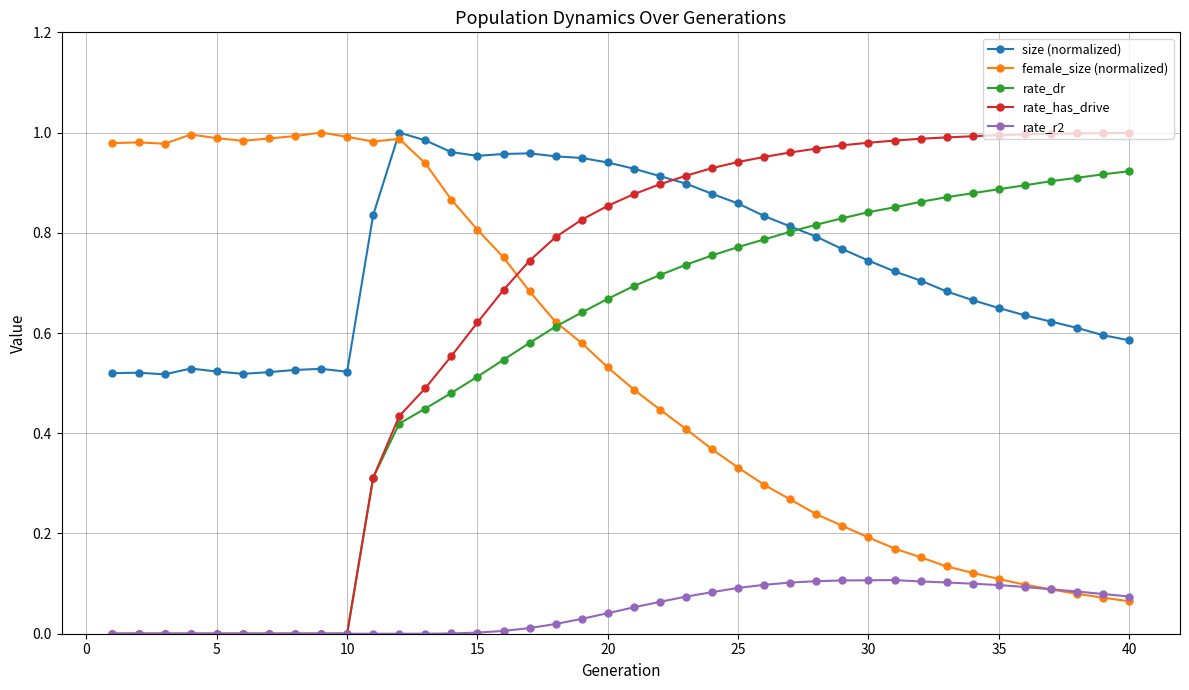

How many series are shown in this chart?

5